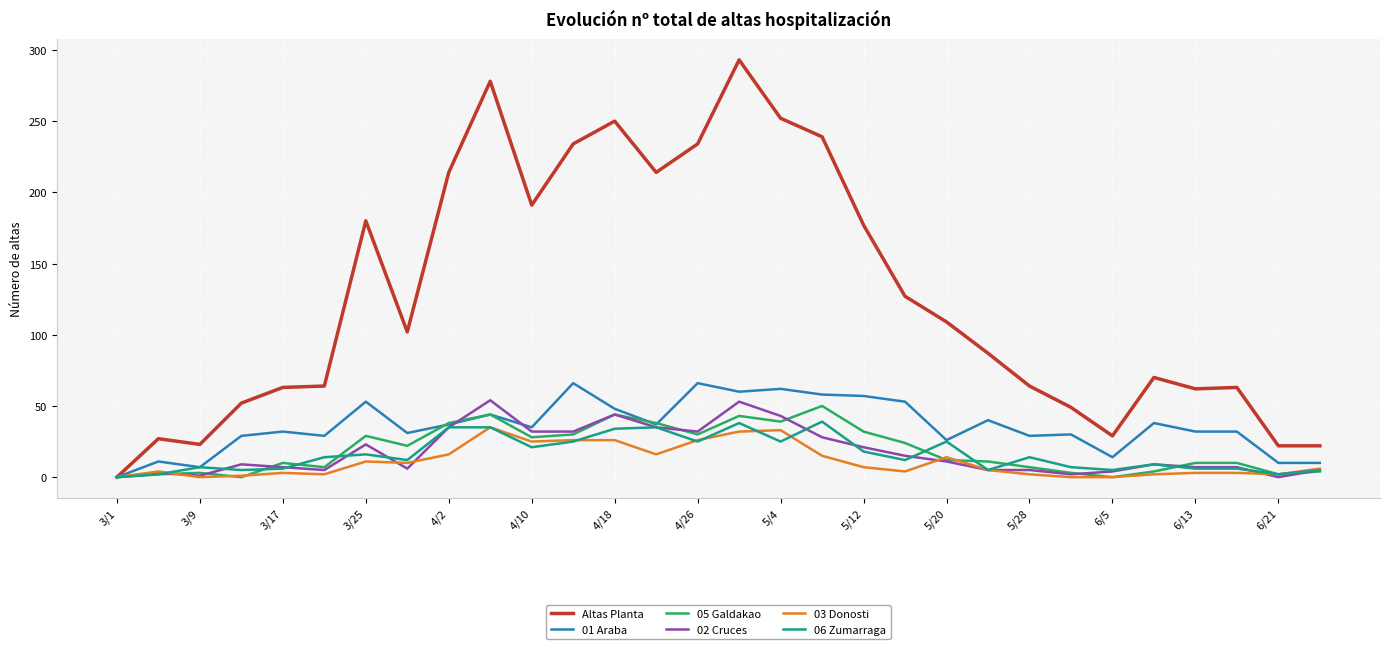

What is the greatest value displayed?

293